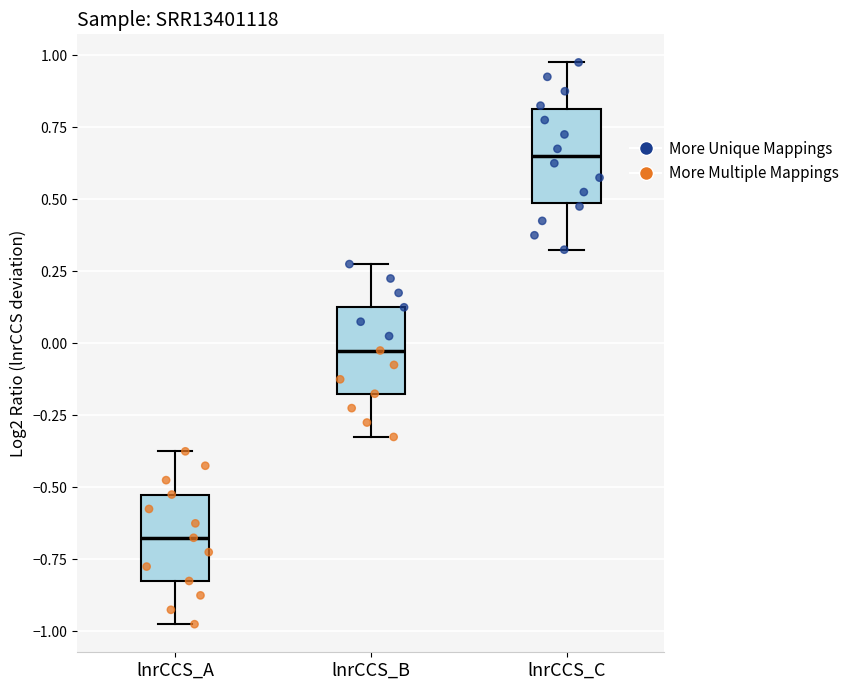

Reading left to right, read every box against the y-axis: the position of its median line, the range the box covers, and the ends of its whiskers. The values are not printed on the chart, so give them approximately, as read against the axis.

lnrCCS_A: median -0.65, box -0.80 to -0.50, whiskers -0.95 to -0.35
lnrCCS_B: median 0.00, box -0.15 to 0.15, whiskers -0.30 to 0.30
lnrCCS_C: median 0.65, box 0.50 to 0.80, whiskers 0.35 to 1.00